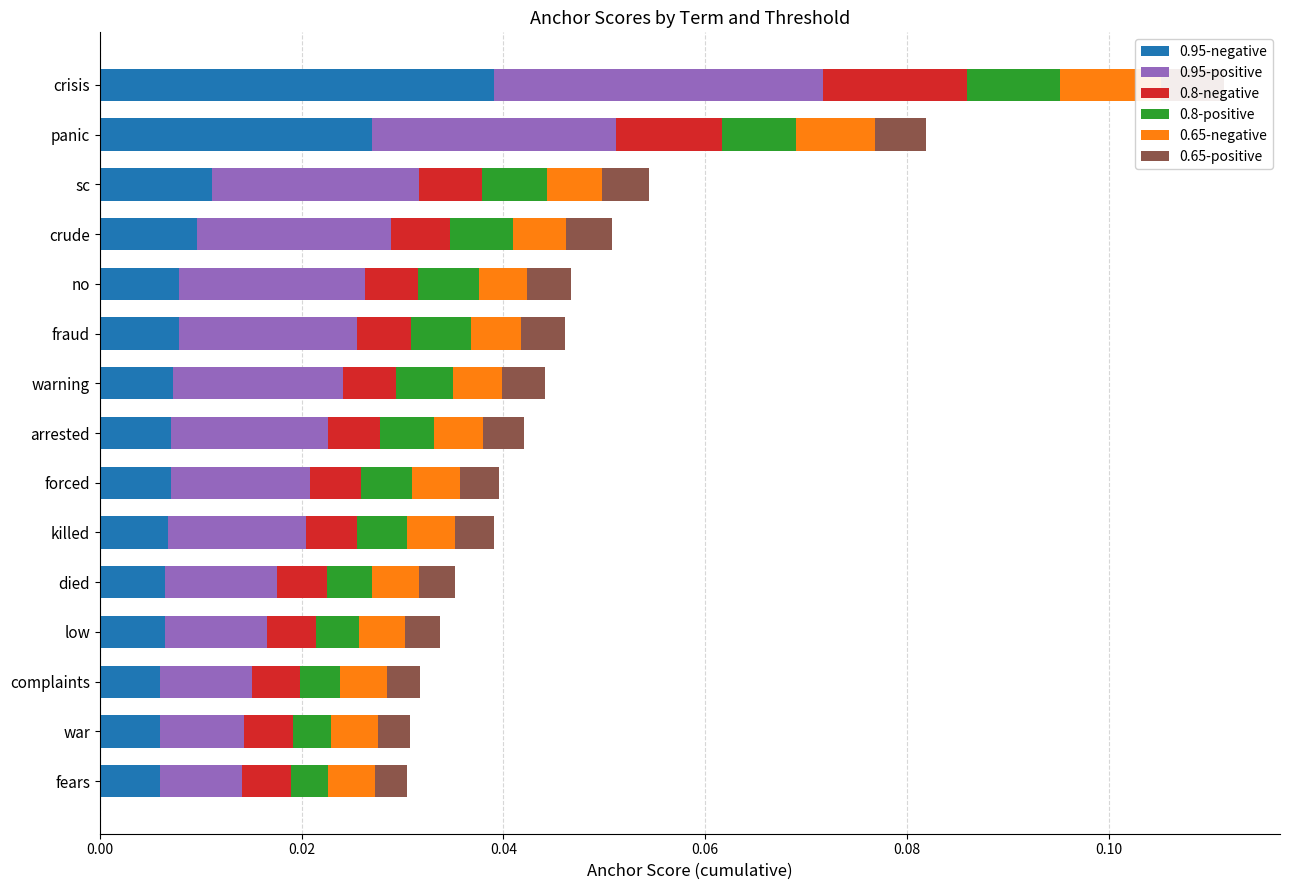

Does the chart contain any negative values?

No